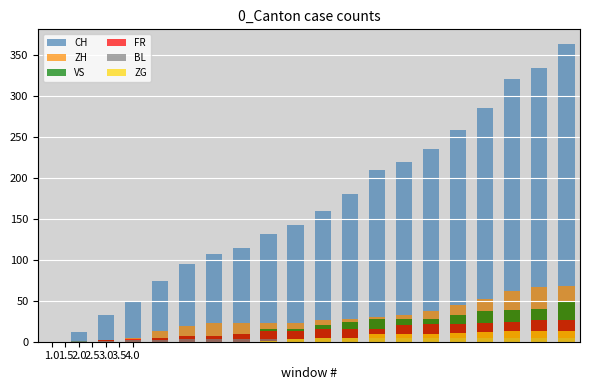

What is the approximate value of BL at 2.0?

1